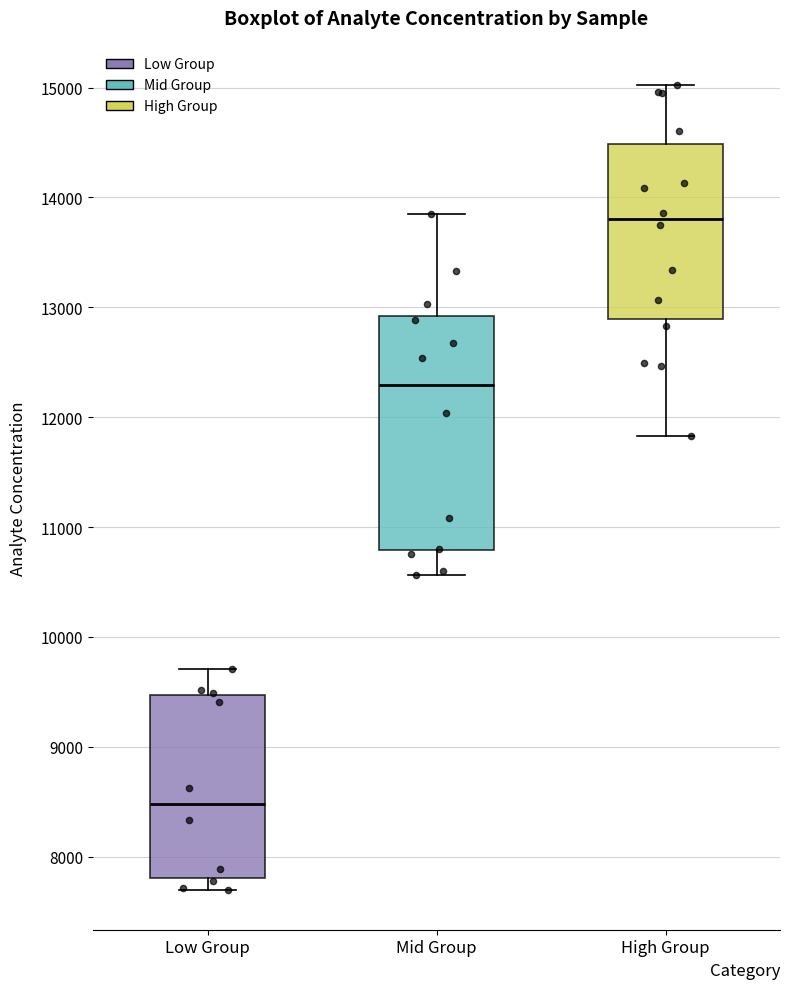

Where is the lower edge of the box for Mid Group on the y-axis? The values are not printed on the chart, so give them approximately, as read against the axis.

10800